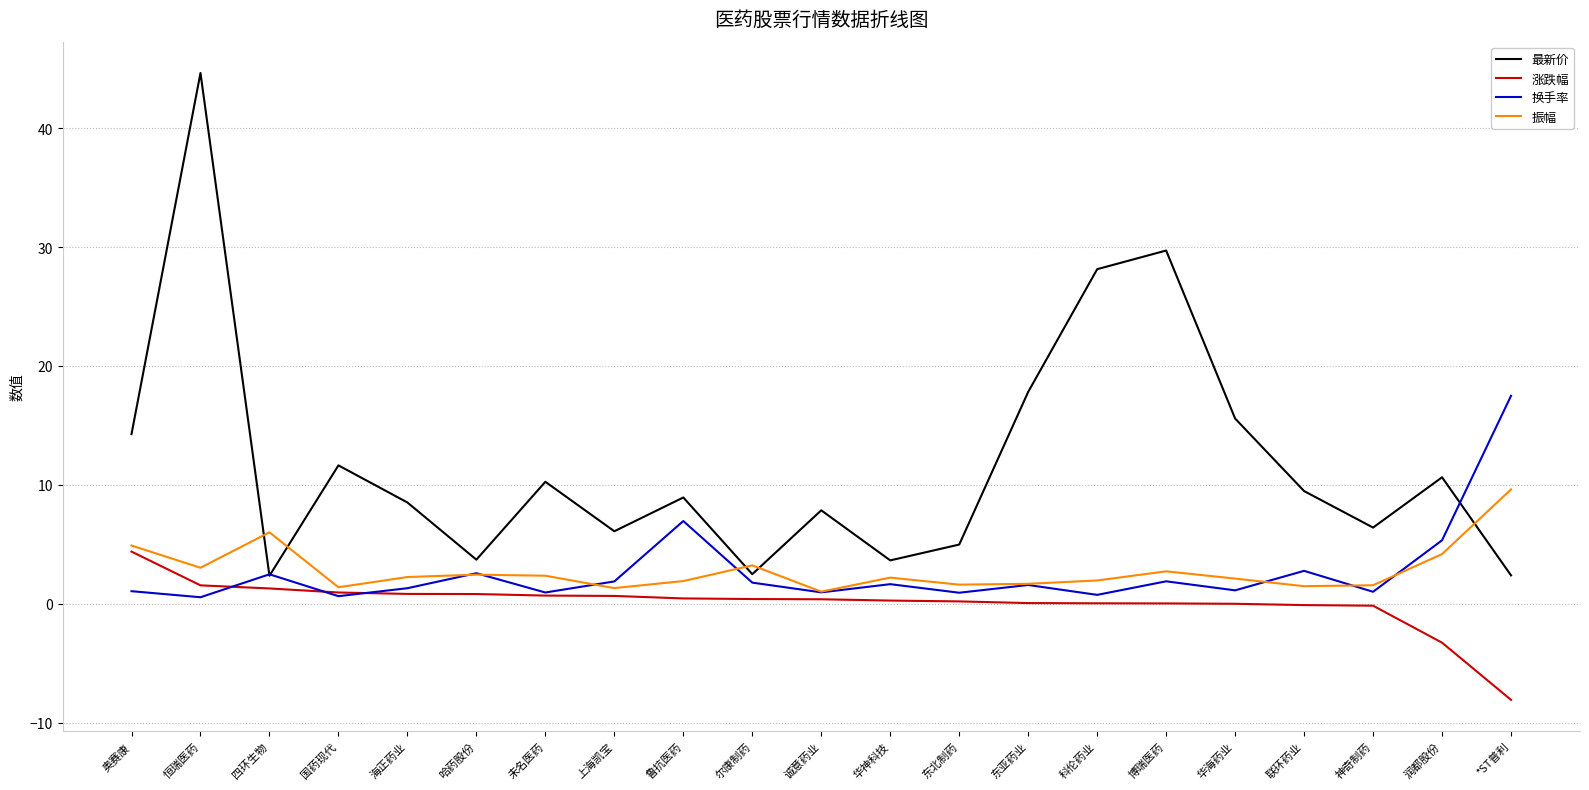

What are all the series names shown in the legend?

最新价, 涨跌幅, 换手率, 振幅